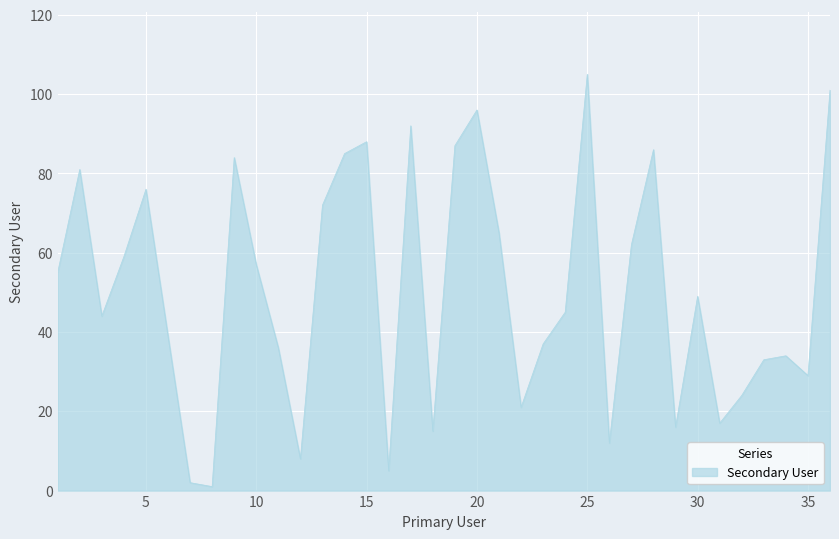

How many lines are shown in the chart?

1